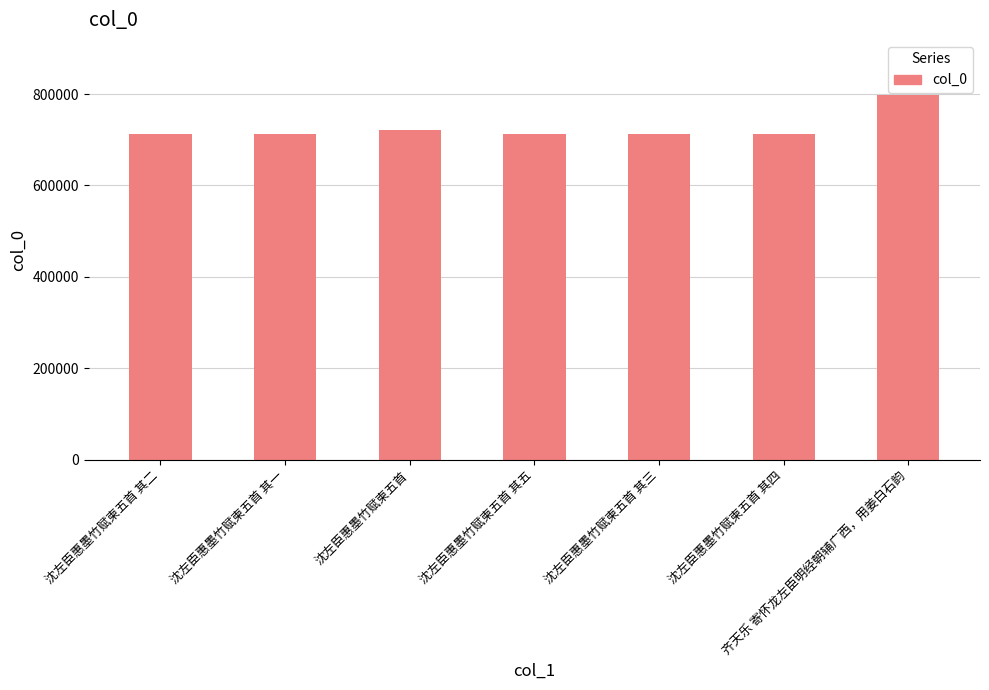

What is the change in value from 沈左臣惠墨竹赋柬五首 其二 to 沈左臣惠墨竹赋柬五首?

+8904